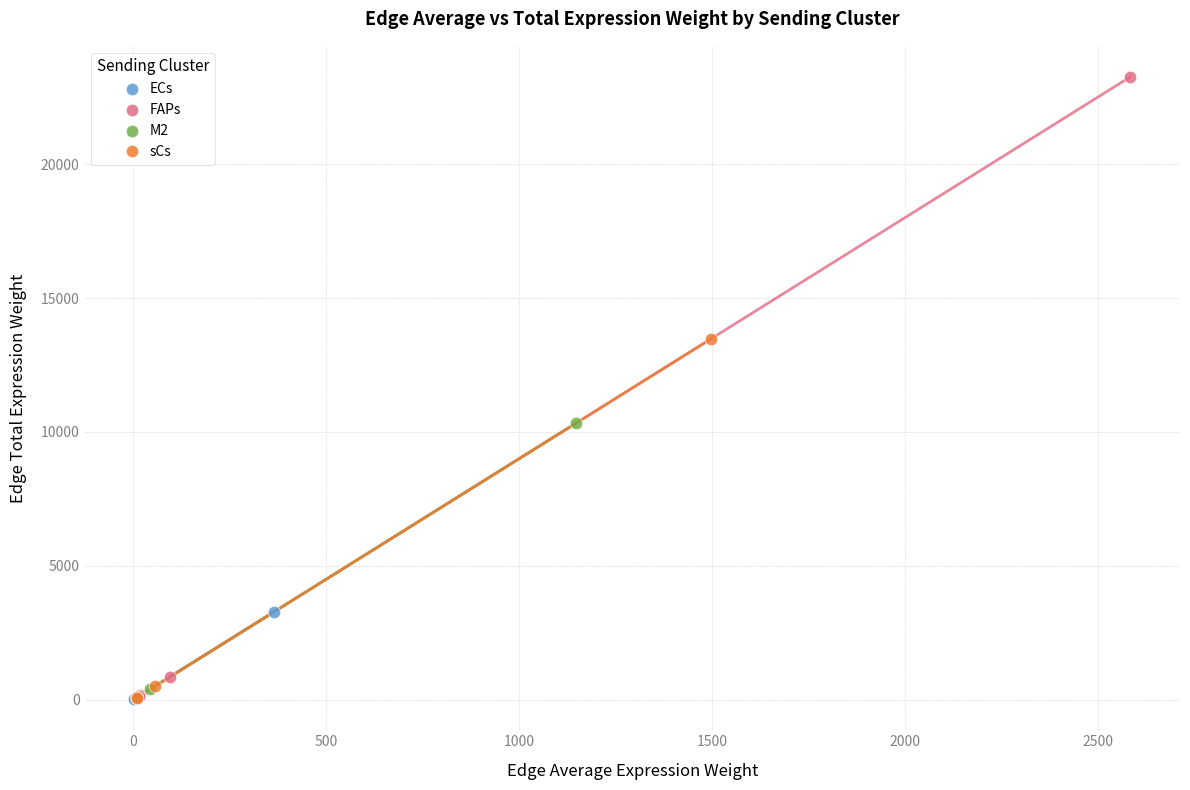

Which series reaches the maximum Y coordinate?

FAPs